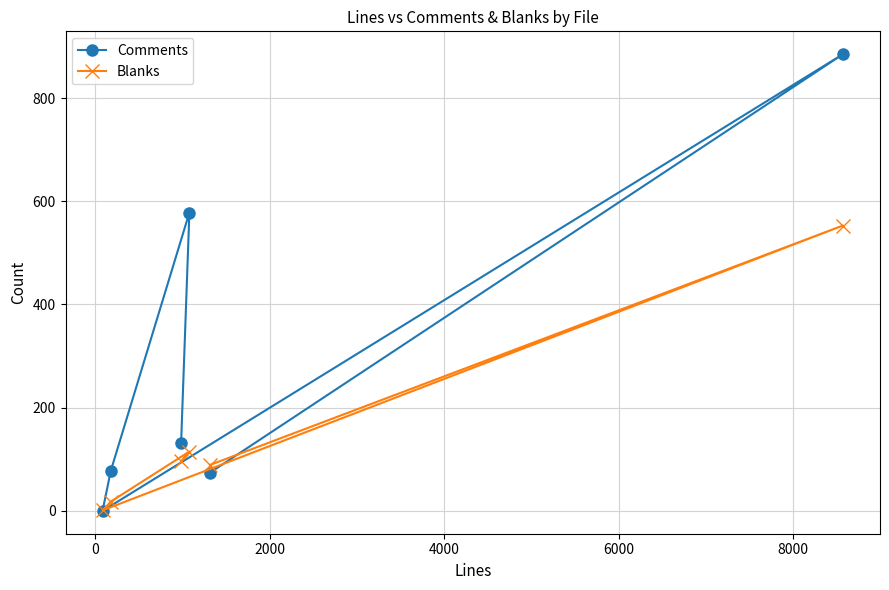

Does the chart have visible grid lines?

Yes